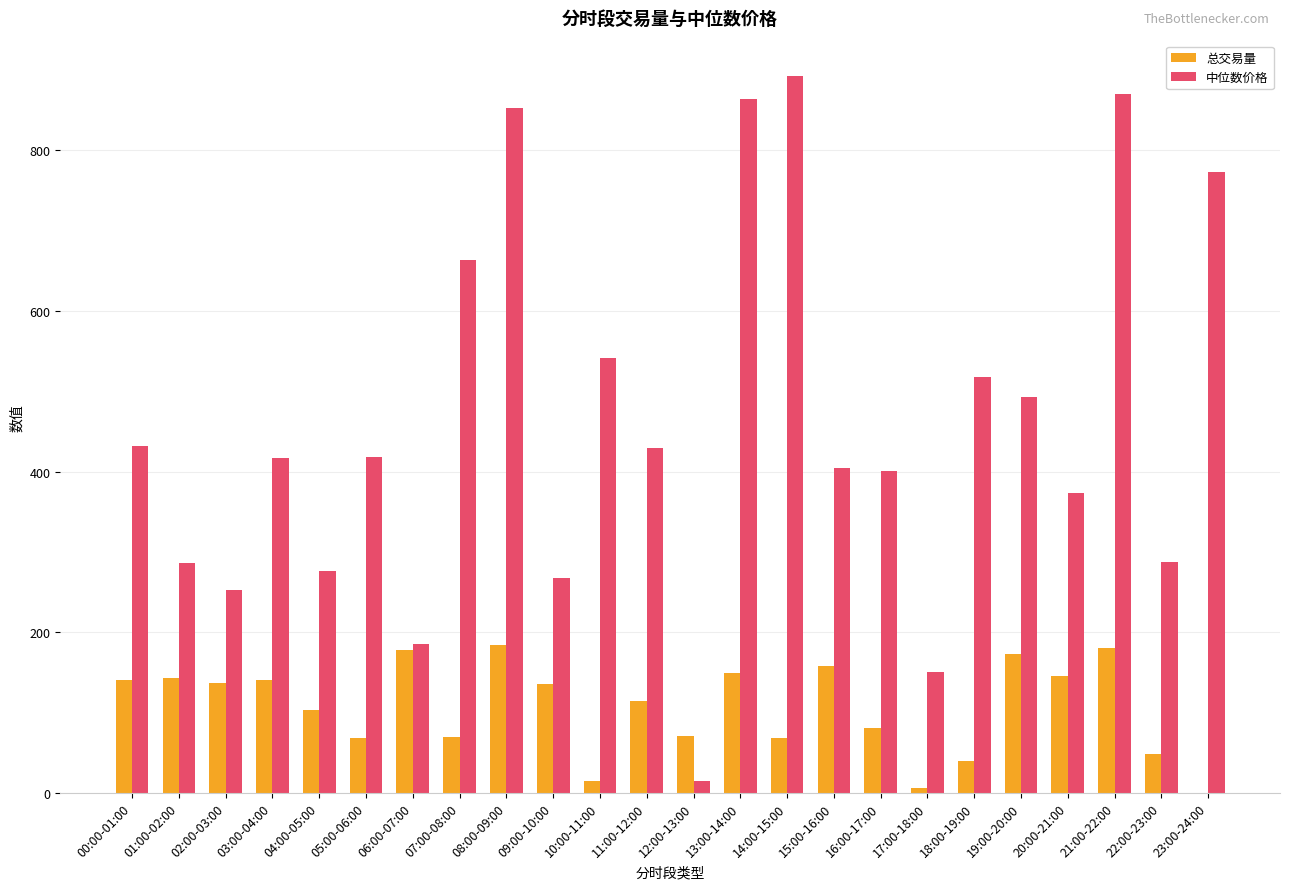

What is the sum of all 中位数价格 values?

11067.2